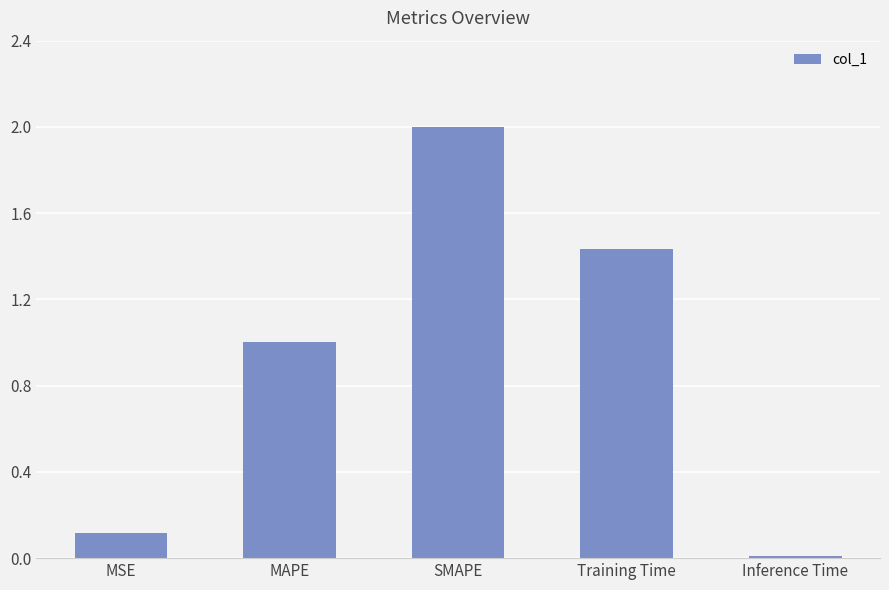

How many bars are there in total?

5